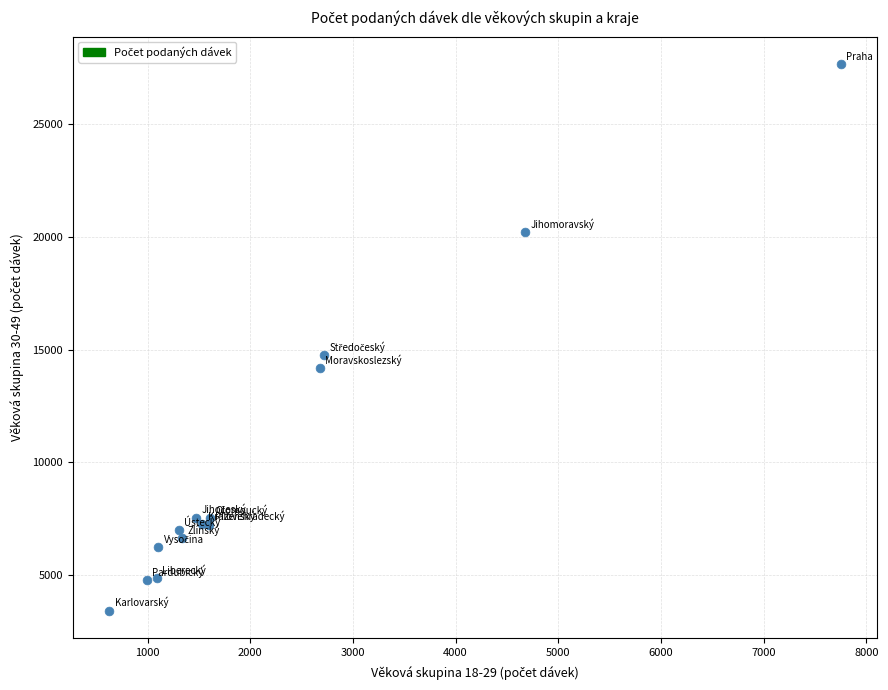

What Y value in the scatter plot is closest to 15553?

14781